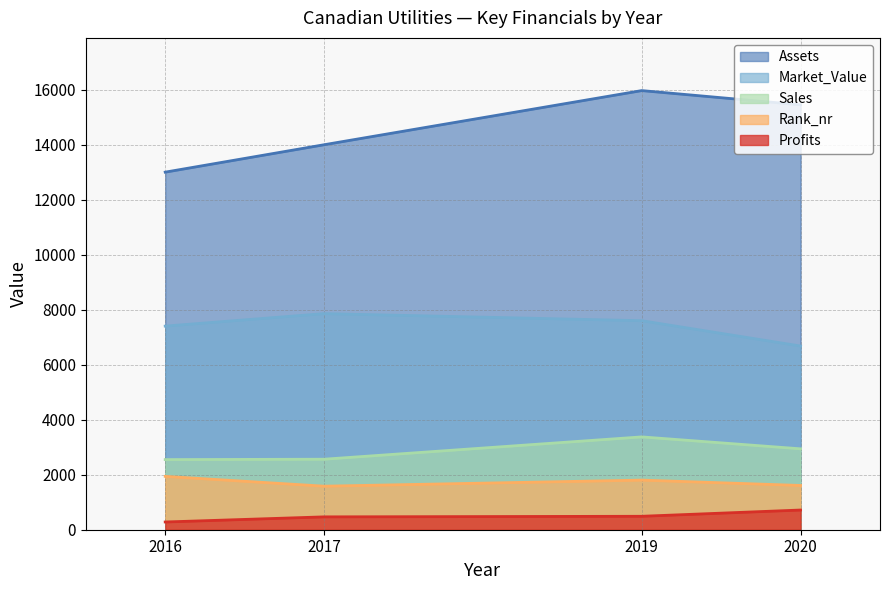

True or false: Profits and Assets intersect in this chart.

False